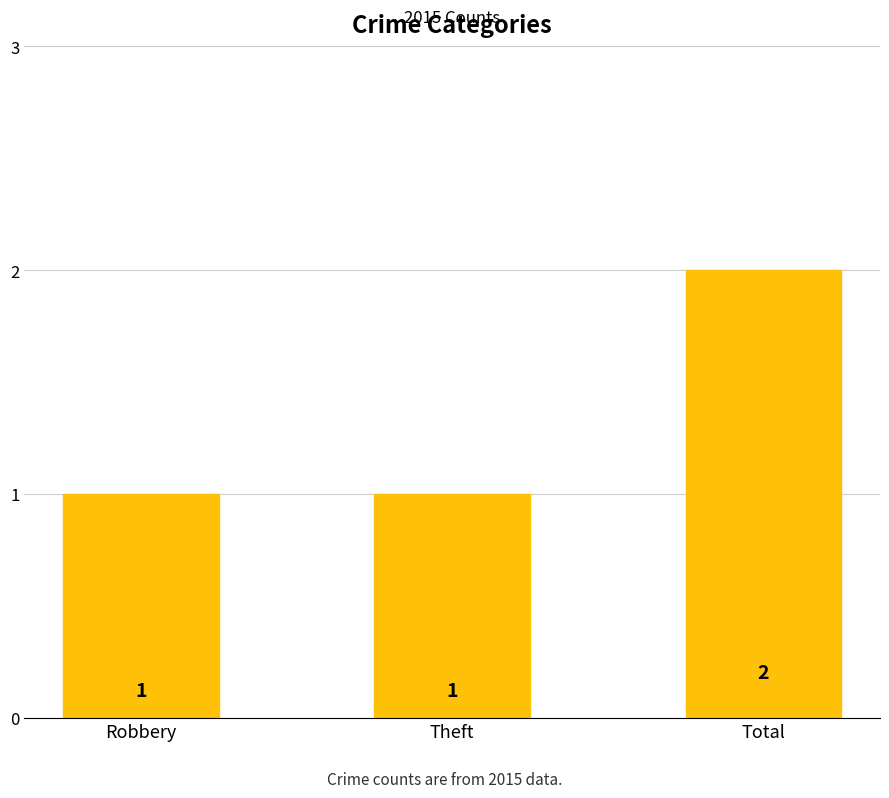

Reading right to left, transcribe all the data shown in this chart.

2	1	1